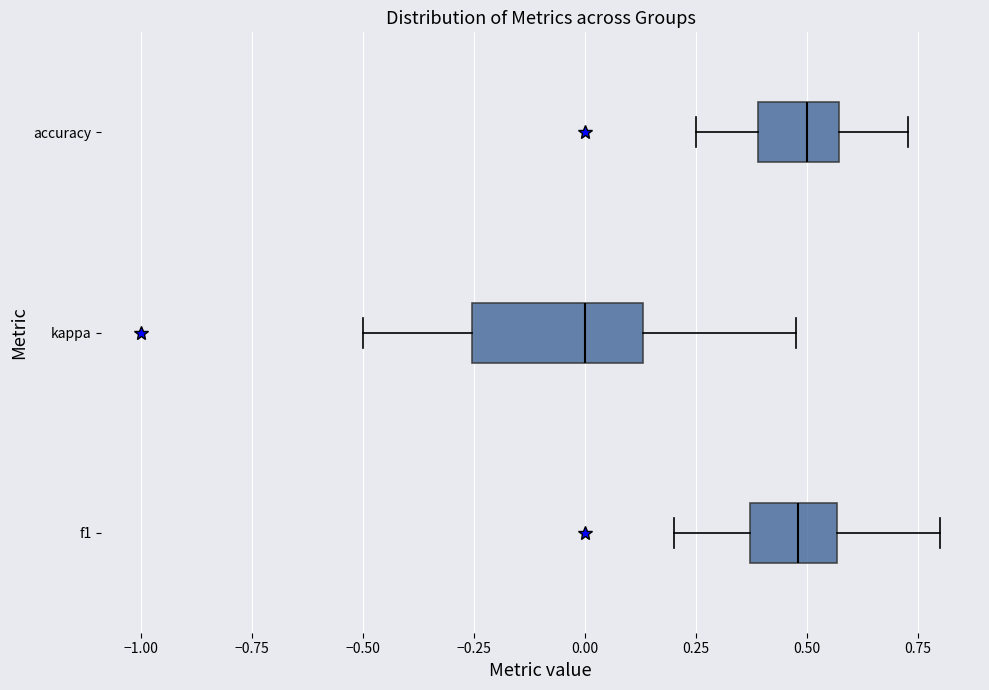

Where is the right edge of the box for accuracy on the x-axis? The values are not printed on the chart, so give them approximately, as read against the axis.

0.55